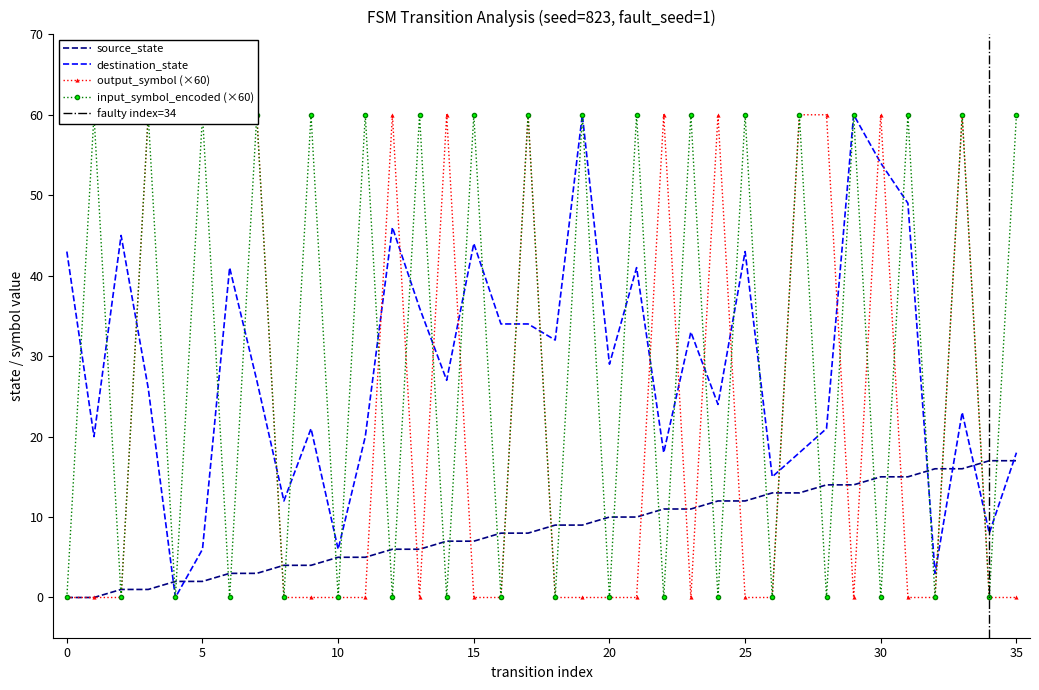

Where is the first local minimum for input_symbol_encoded?

2